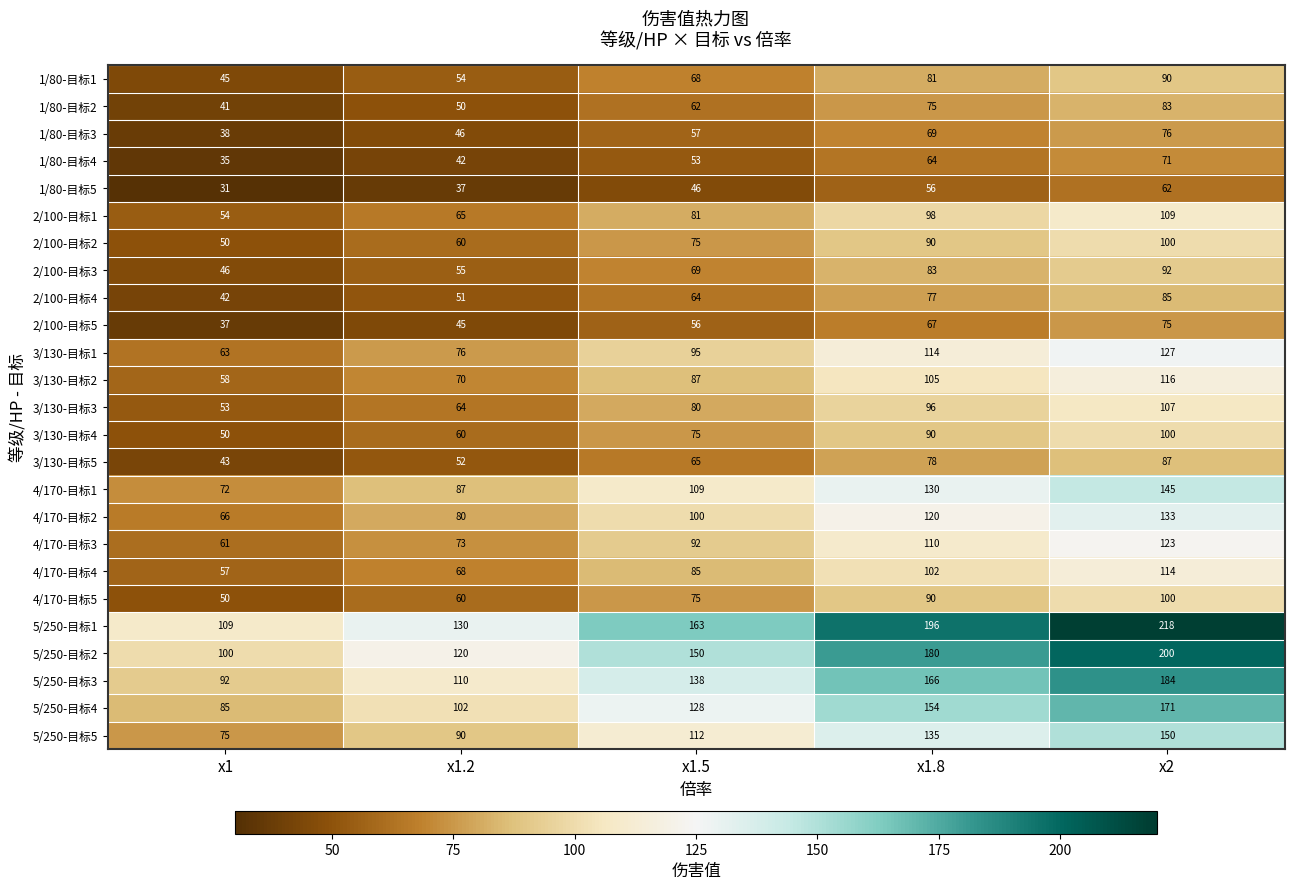

Read the 1/80-目标5 value at x1.5.

46